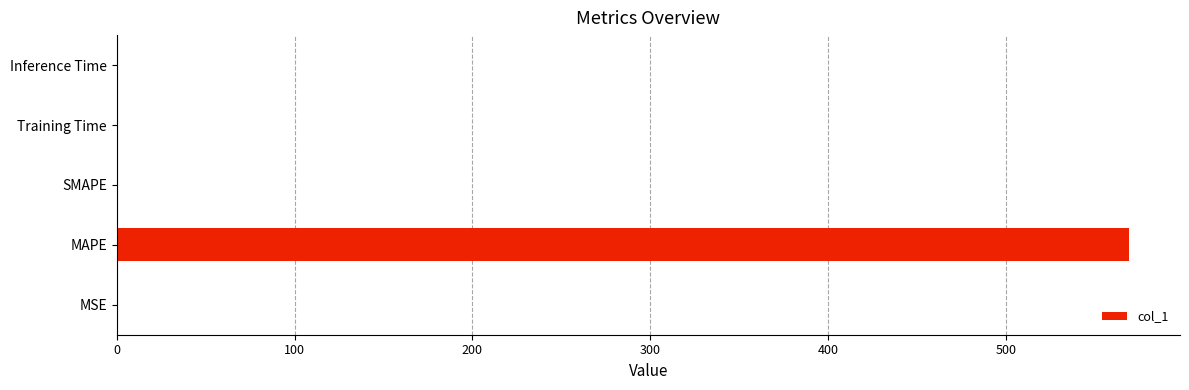

What is the maximum value shown in the chart?

569.6